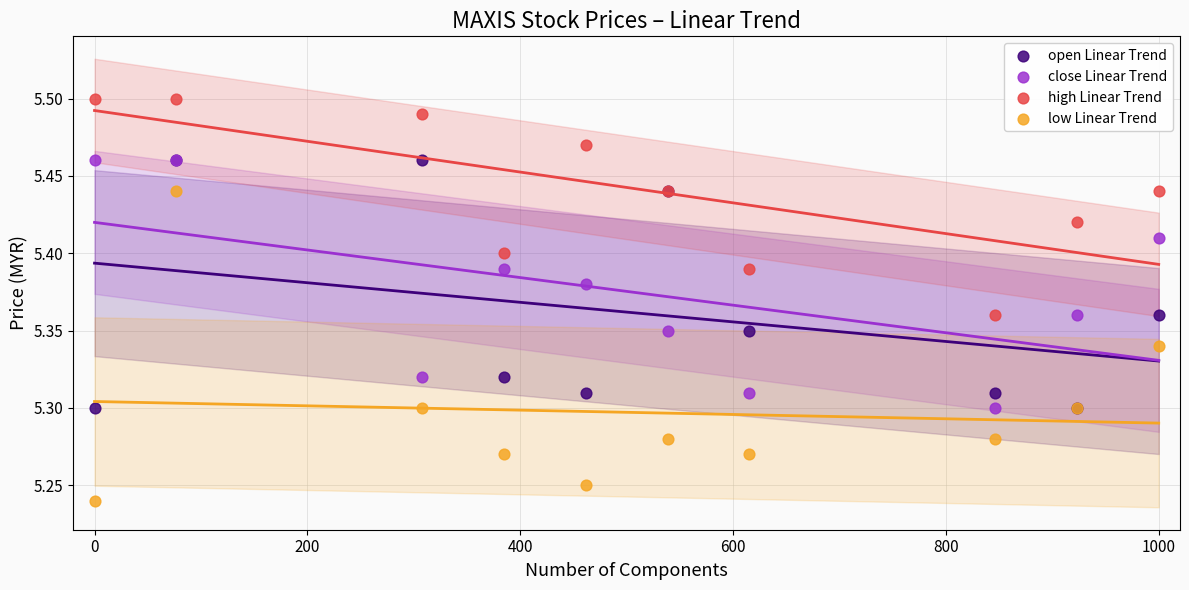

Which series has the widest spread of Y values?

low Linear Trend